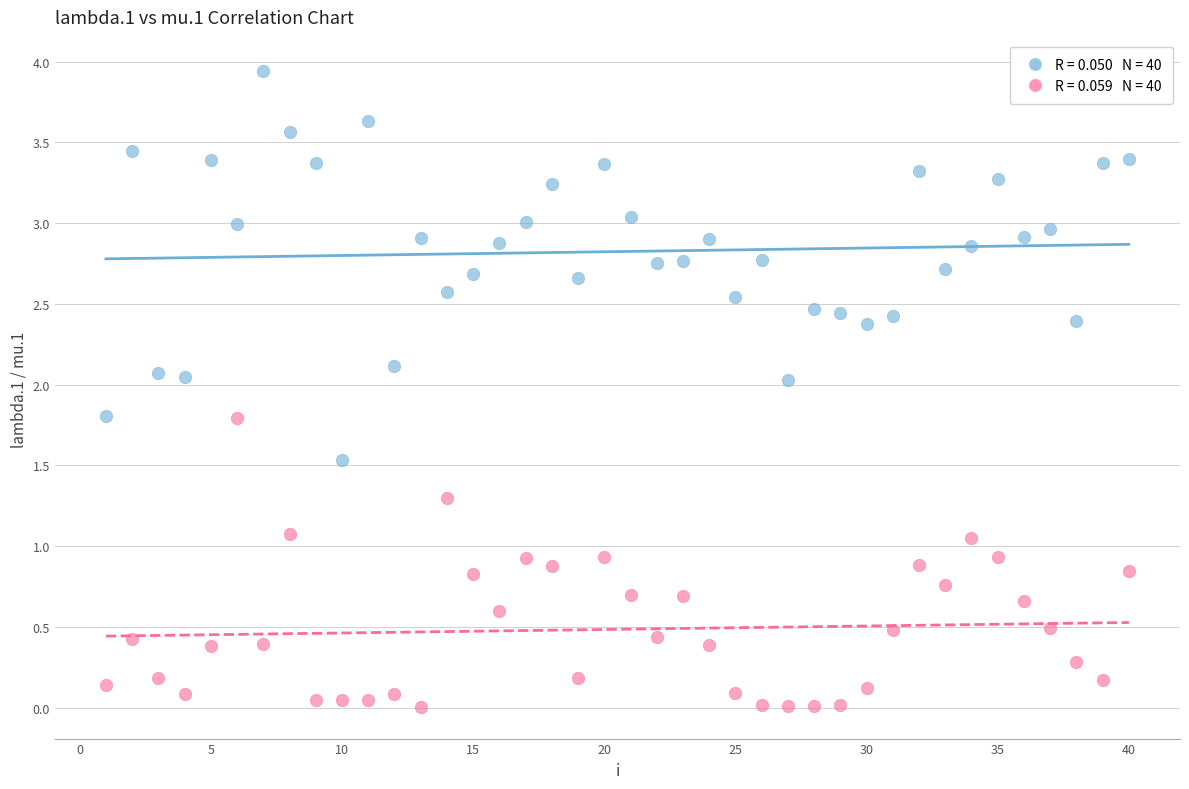

Across all data points, what is the range of X values (max minus min)?

39.0